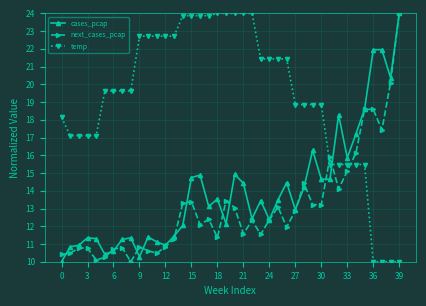

True or false: next_cases_pcap has more than 2 points higher than both neighbors.

True